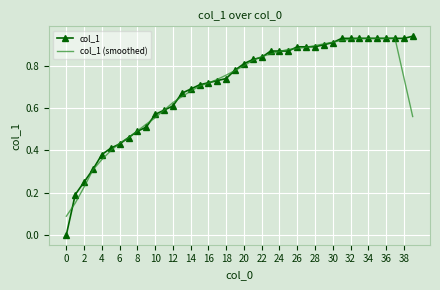

Which series has the widest spread of values?

col_1